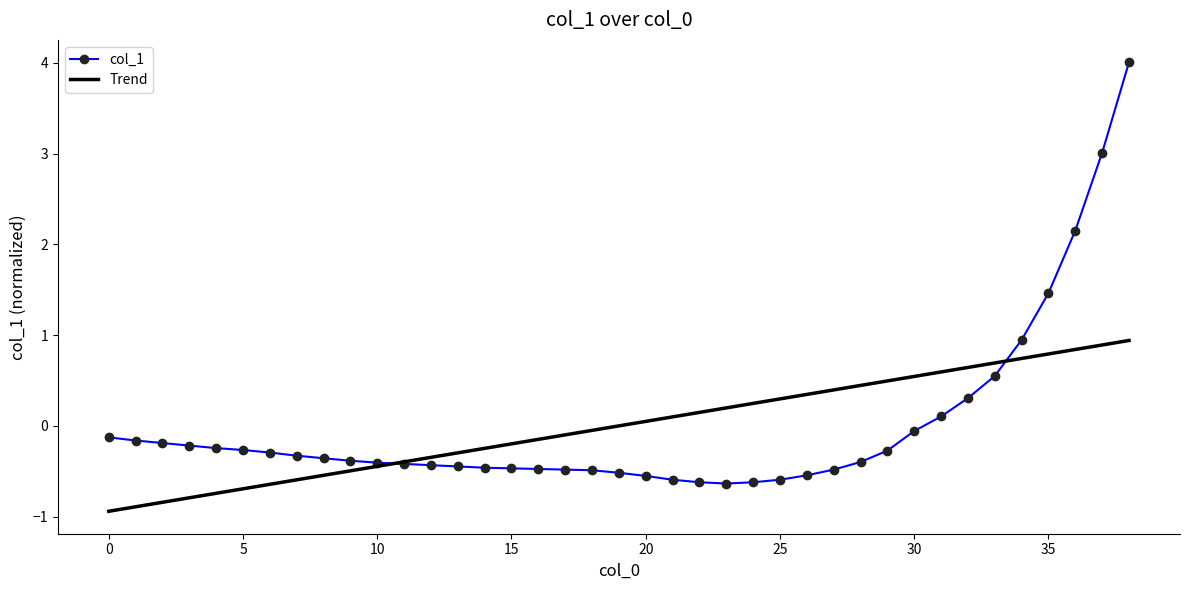

What are all the series names shown in the legend?

col_1, Trend